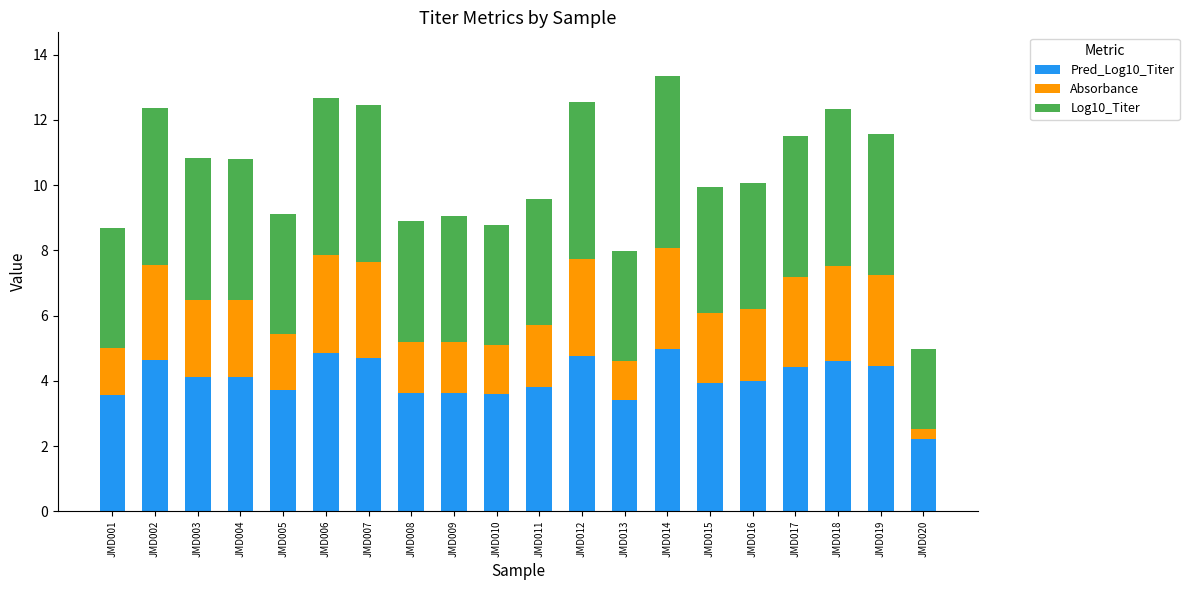

What is the total value across all series at JMD018?

12.3